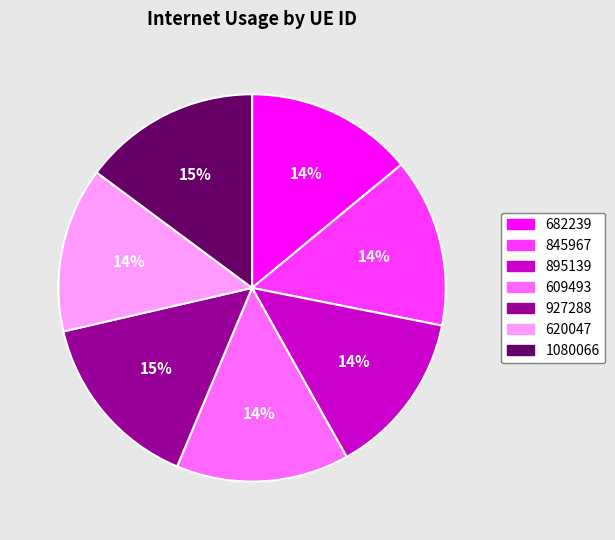

Combined, do 682239 and 895139 account for over 50%?

No